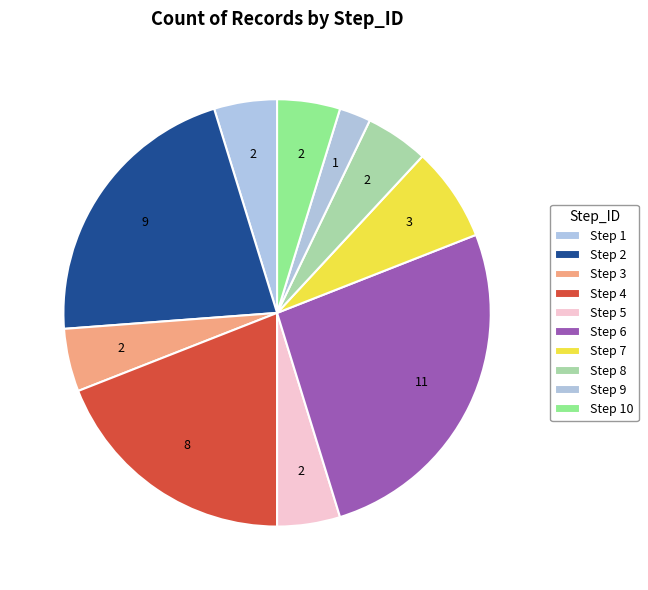

How many slices are in this pie chart?

10